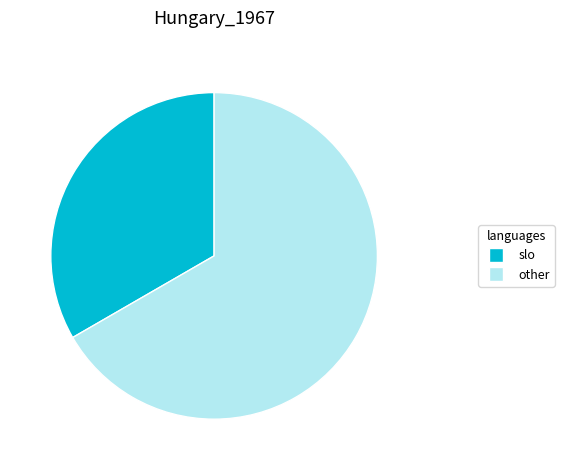

Do other and slo together represent more than half of the pie?

Yes